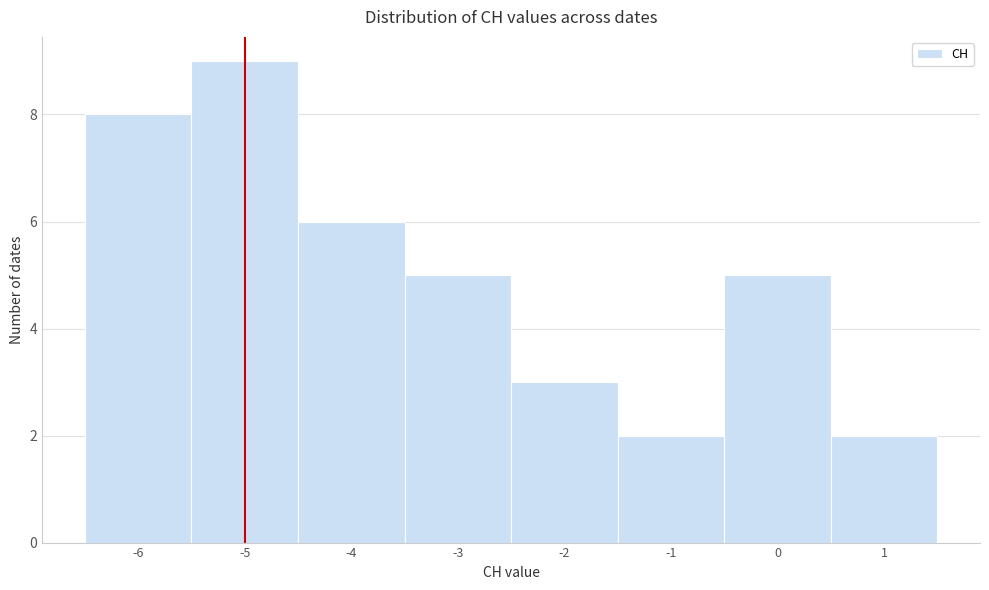

Which range on the x-axis has the tallest bar?

-5.5 to -4.5